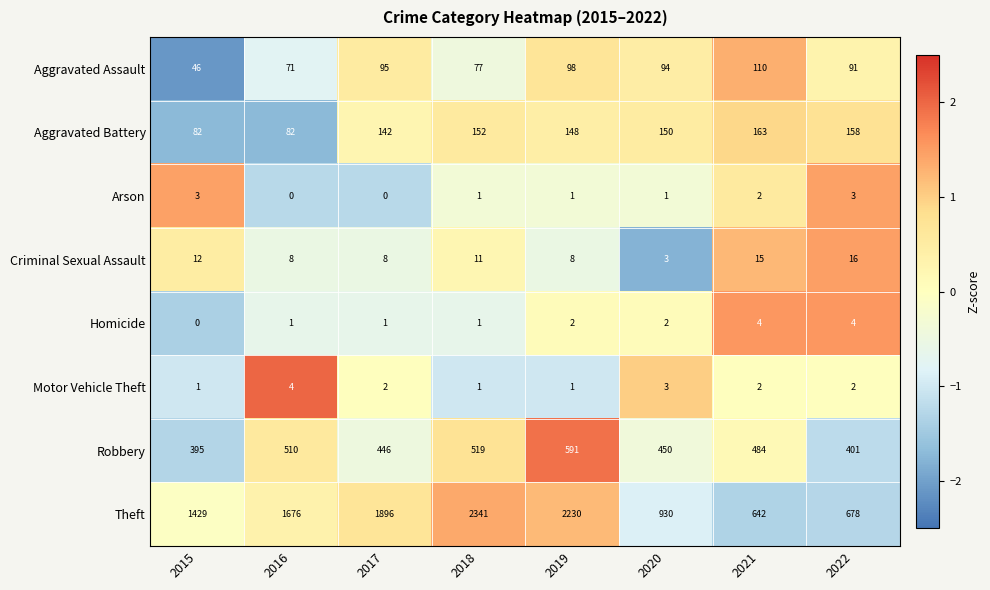

Which series has the widest spread of values?

Theft